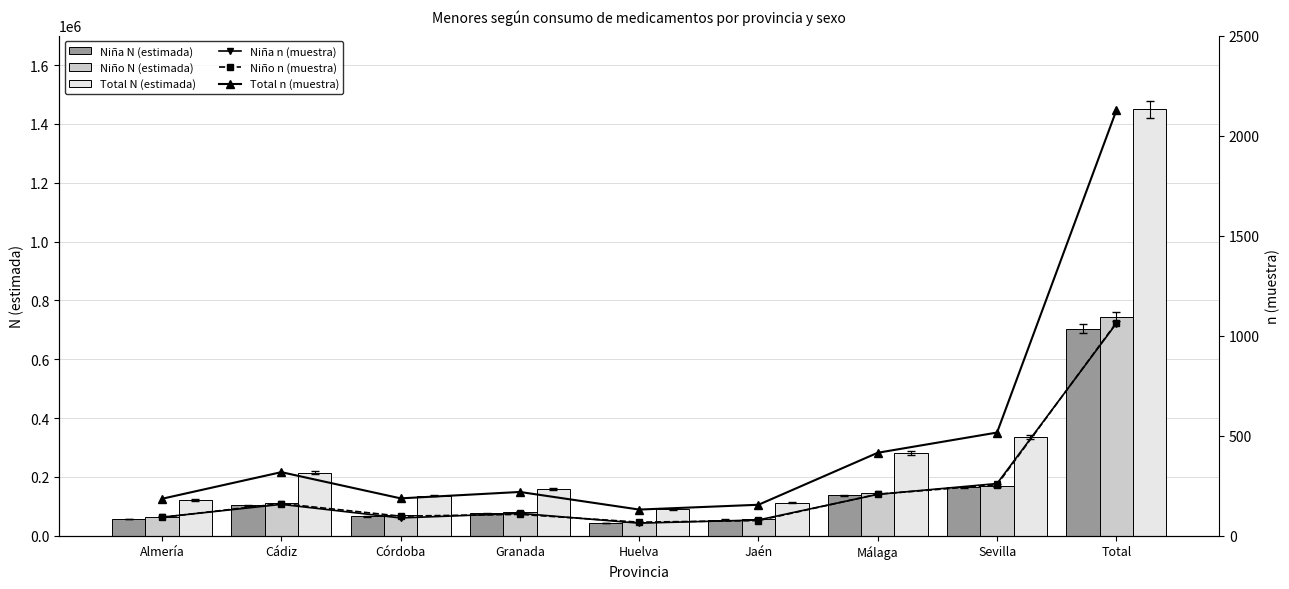

How many values in the Niña N (estimada) series exceed 76961?

4